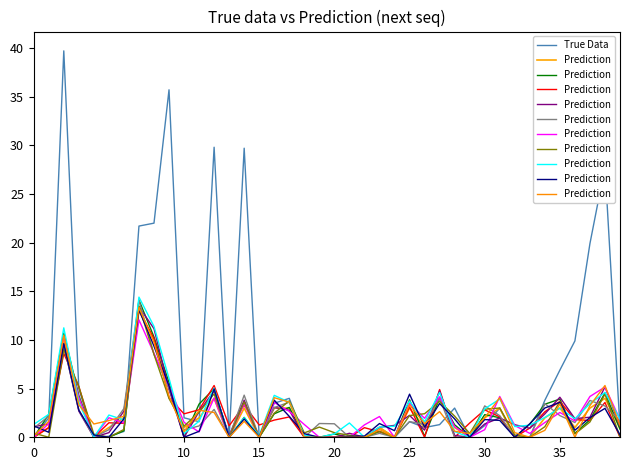

Rank the series by their average value, from highest to lowest.

True Data, Prediction